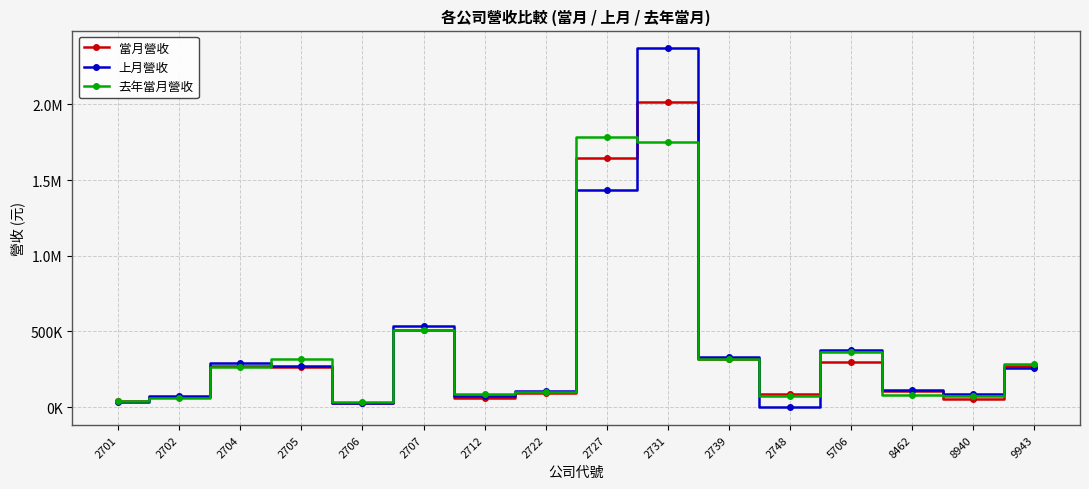

The 當月營收 series shows 16298 at 2701. True or false?

False